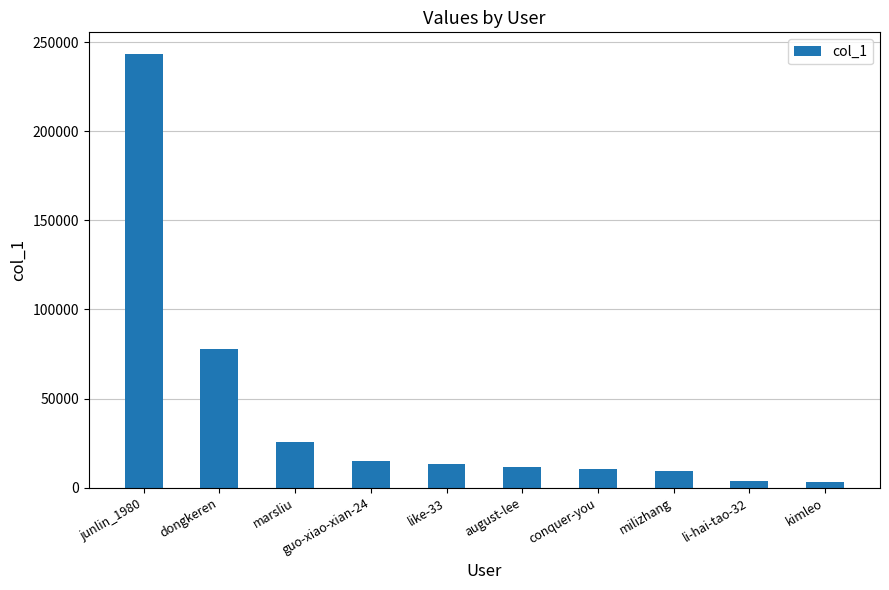

Which category has the highest value across all series?

junlin_1980